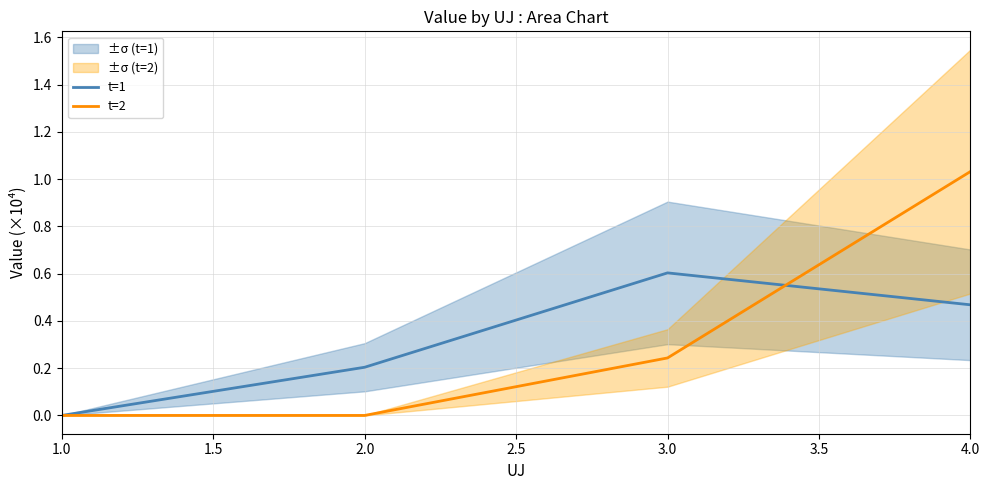

How many values in the t=1 series exceed 0?

3